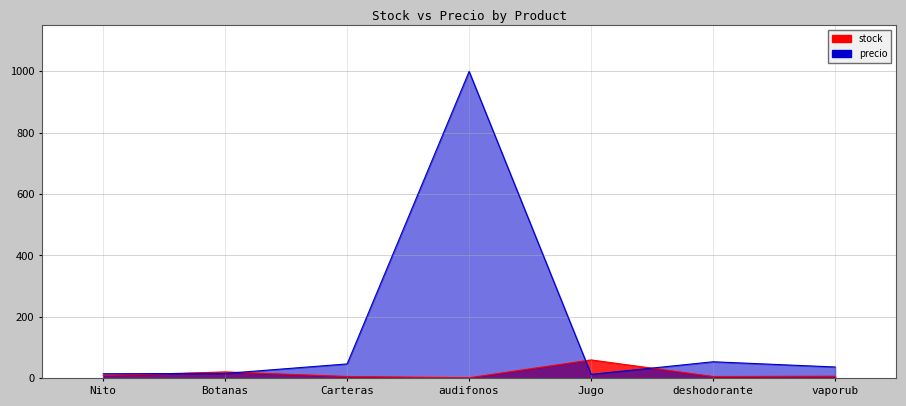

What is the sum of the precio values at deshodorante and vaporub?

91